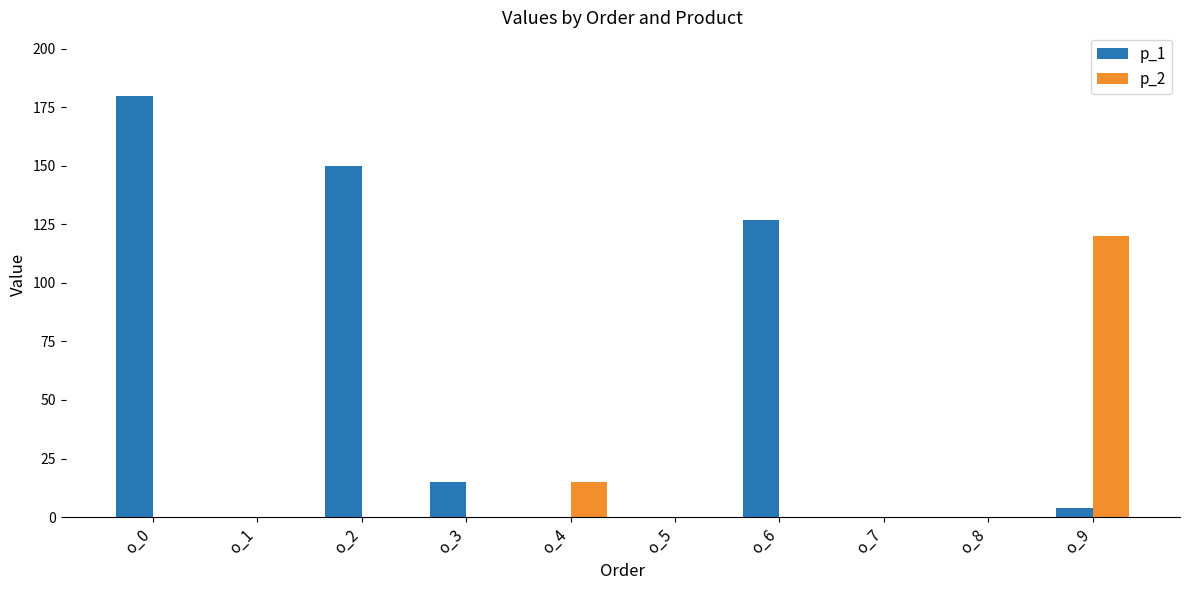

Between o_2 and o_5, which series saw the biggest shift?

p_1